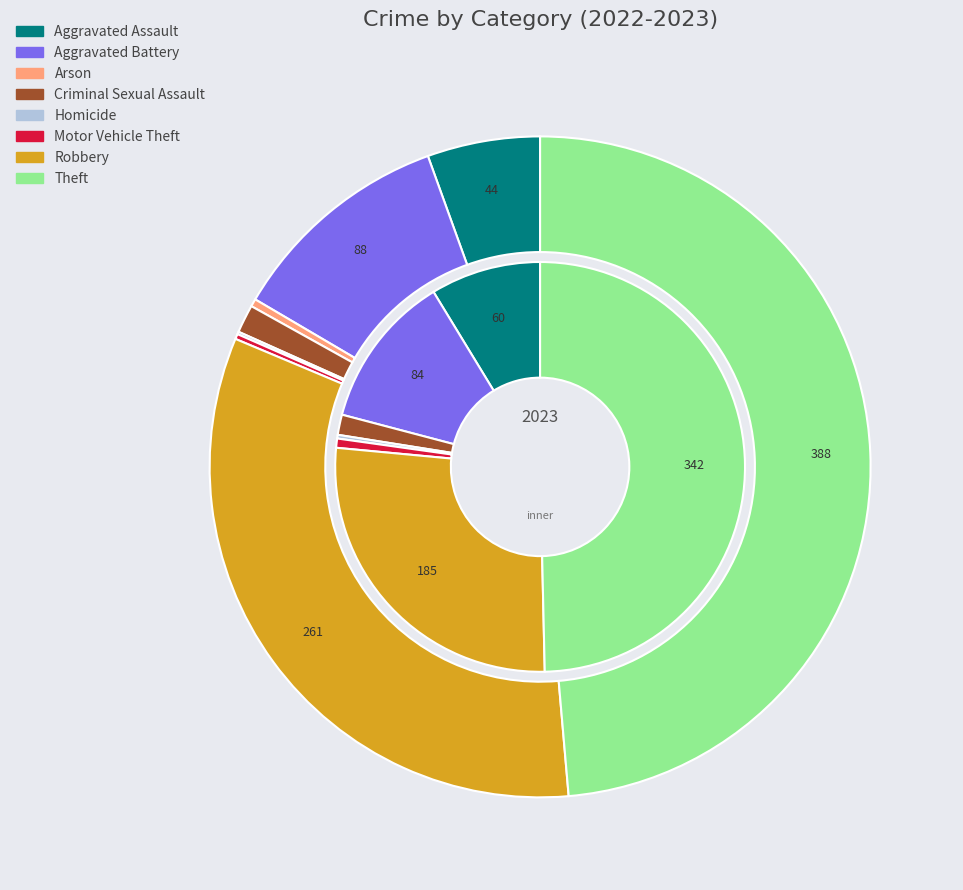

Do 6 and 4 together represent more than half of the pie?

No